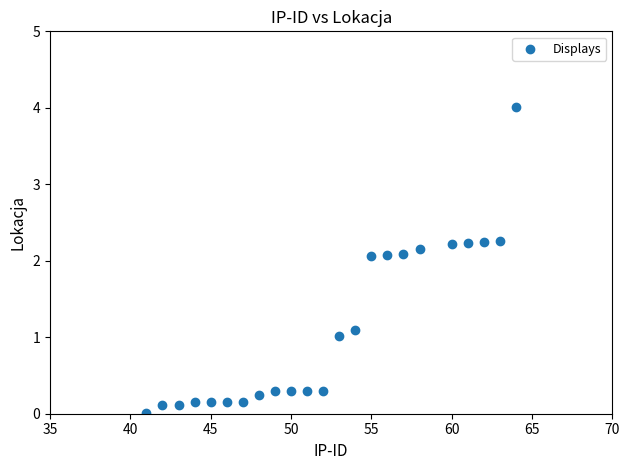

What is the range of X values (max minus min)?

23.0